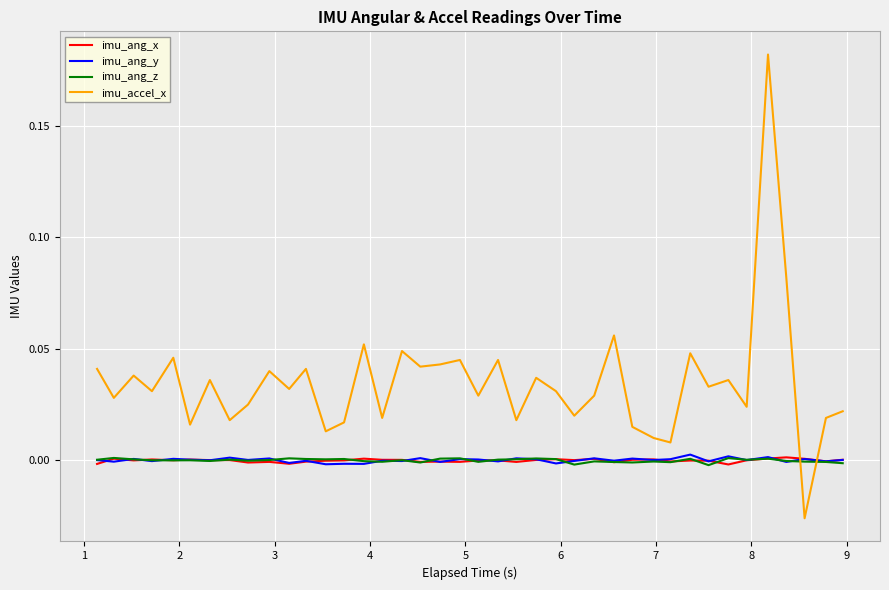

After their last crossing, which series has the higher values: imu_ang_y or imu_accel_x?

imu_accel_x